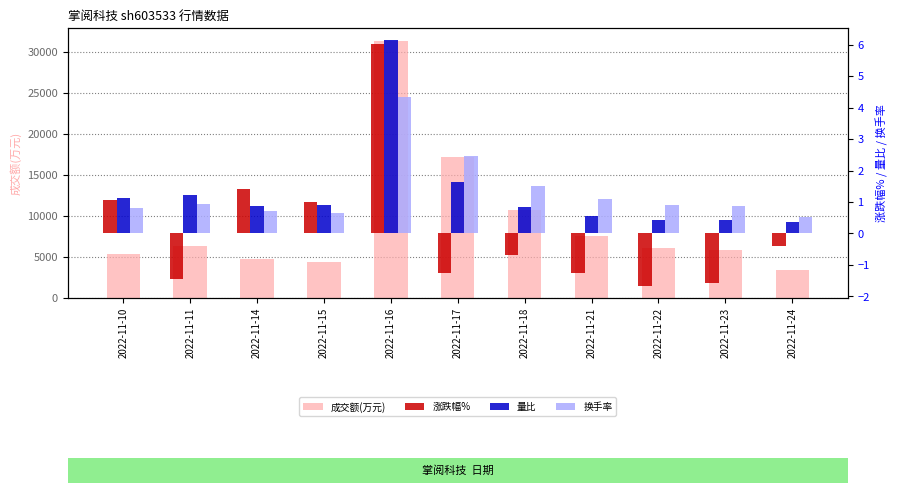

What is the maximum value for 涨跌幅%?

6.0